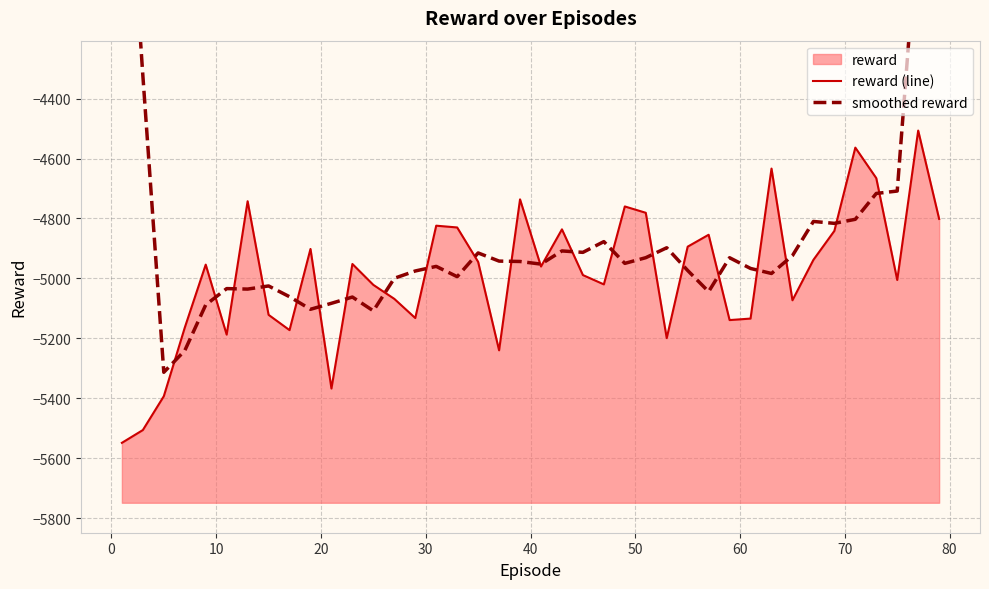

Is it true that reward (line) equals -6923.7 at 80?

False